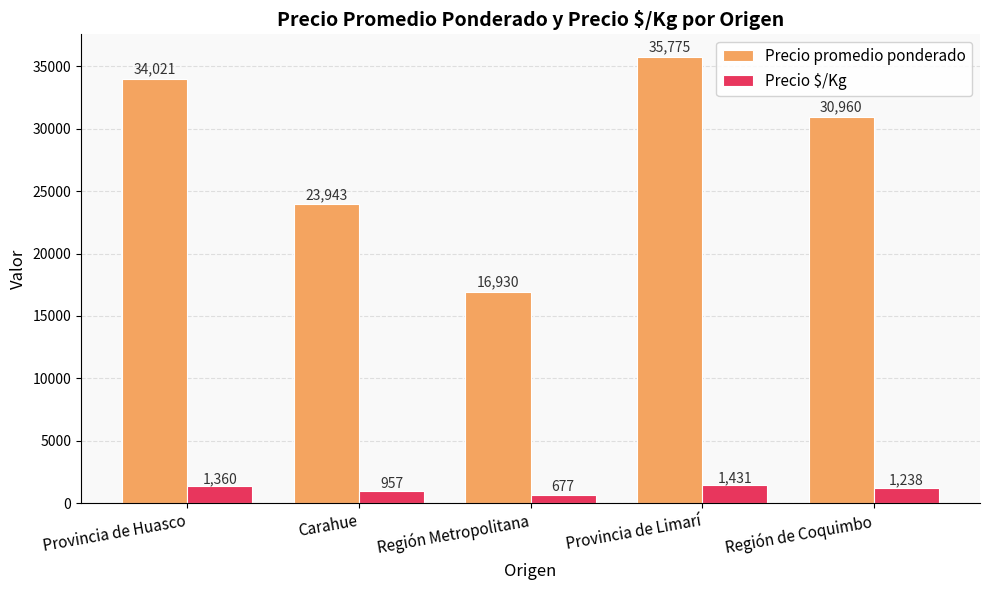

How many data points in Precio promedio ponderado are less than 30960?

2